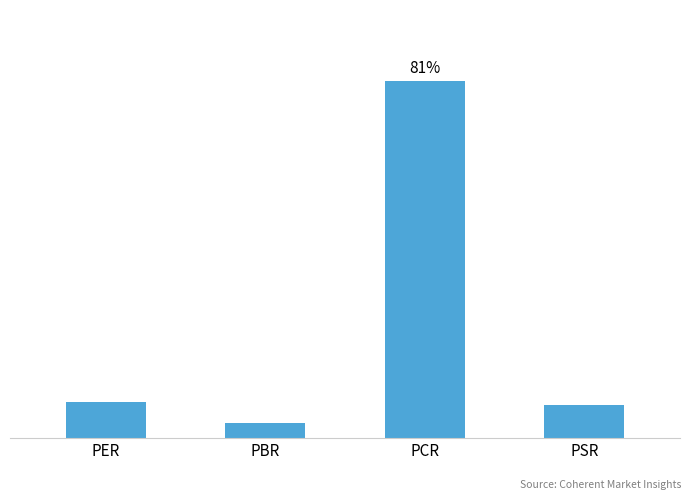

What is the label of the 2nd bar from the left?

PBR